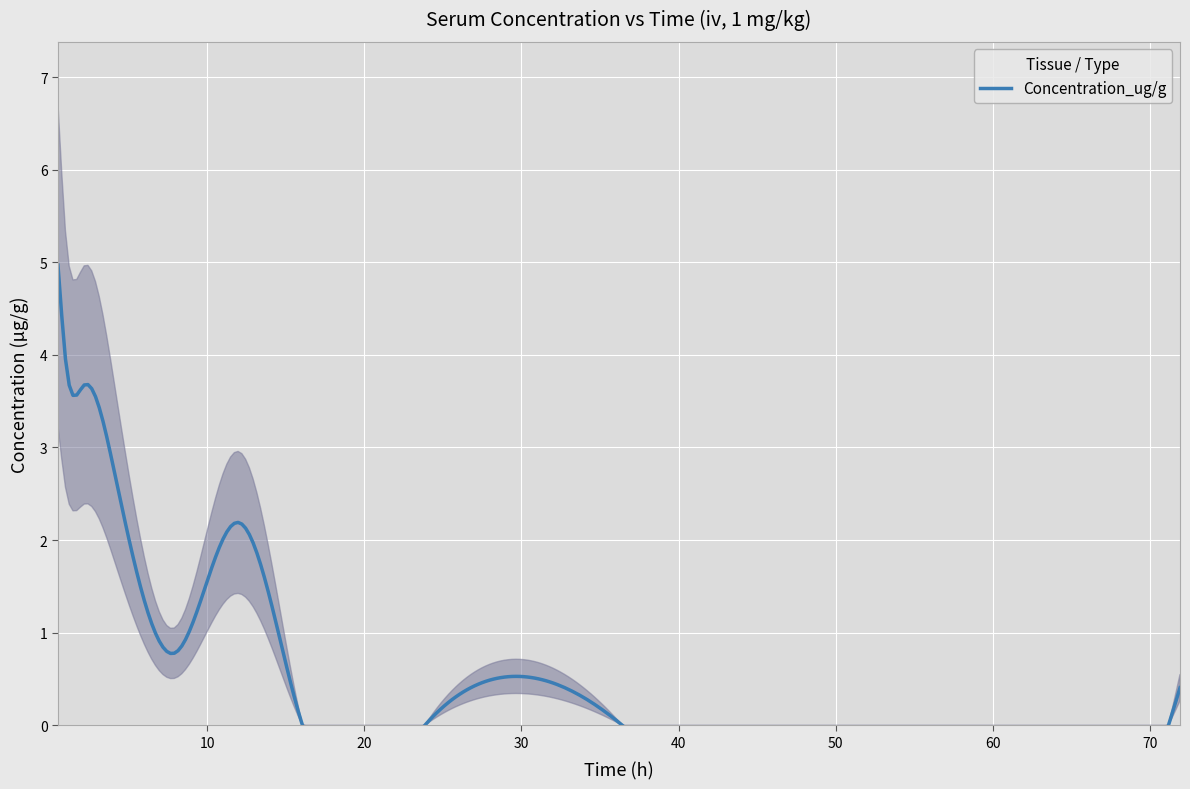

What is the change in value from 0.513 to 0.999?

-1.0